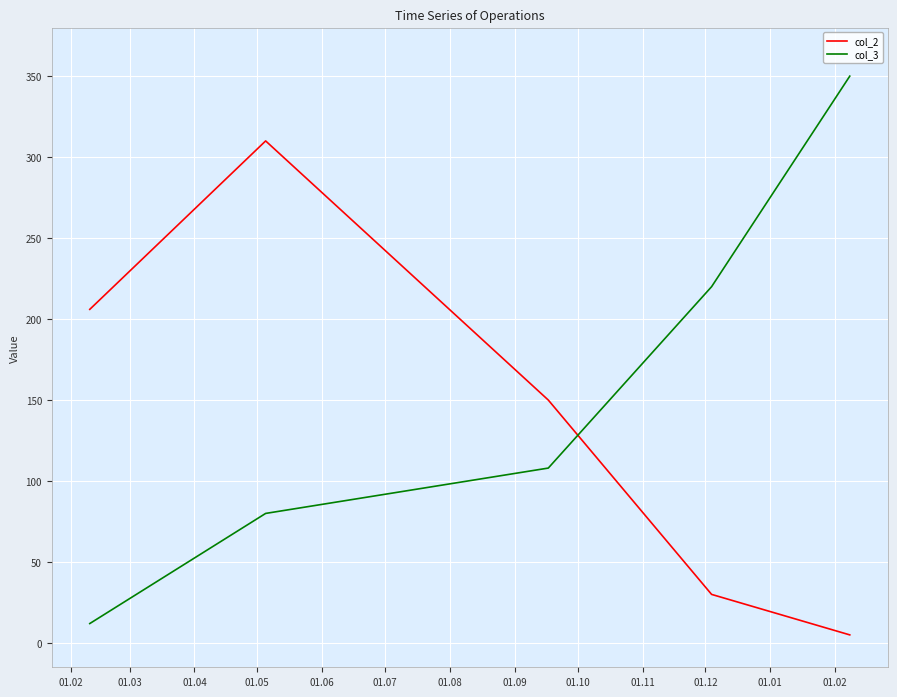

Count the number of data series in this chart.

2